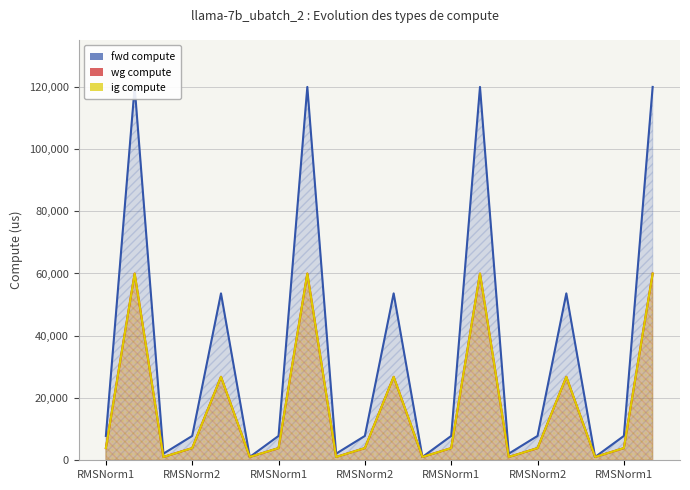

The value of fwd compute at 19 is 119925.2. True or false?

True